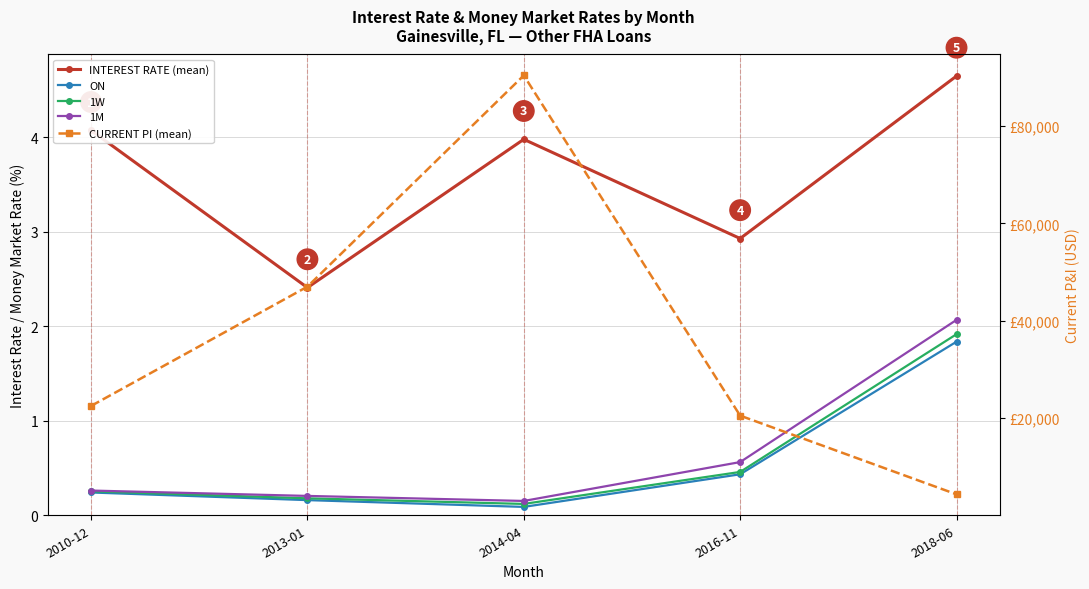

Which category has the lowest value across all series?

2014-04